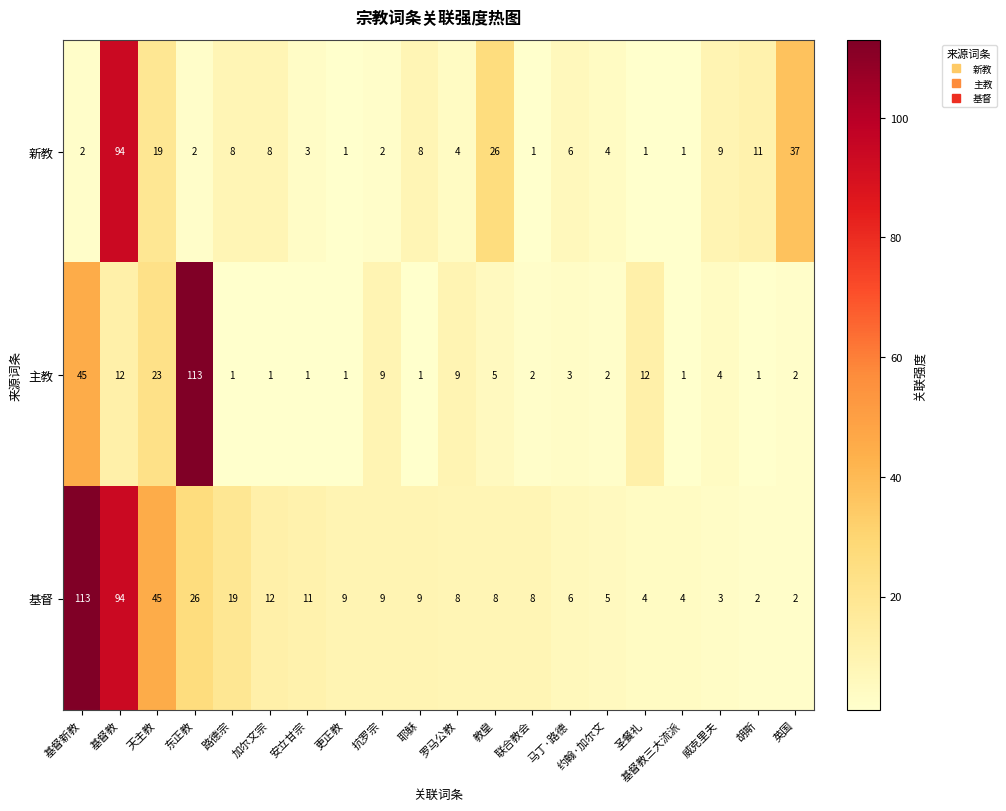

Which series has the widest spread of values?

主教